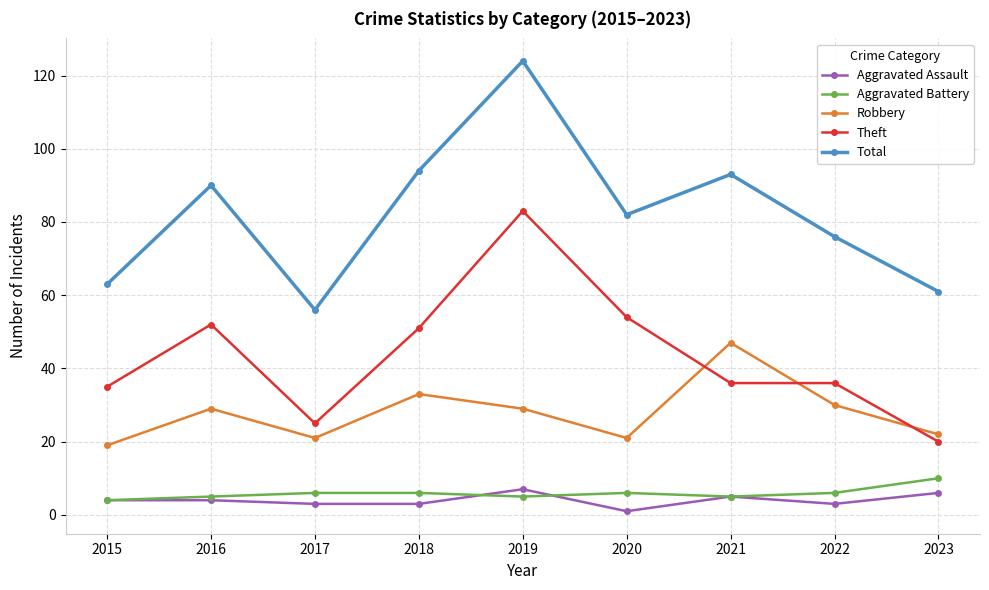

What is the spread (max minus min) of values at 2021?

88